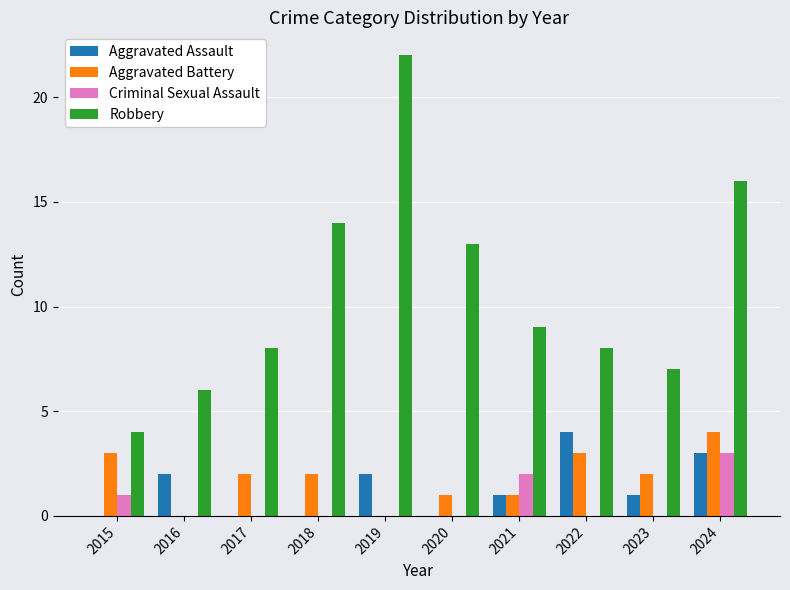

Are the bars horizontal?

No